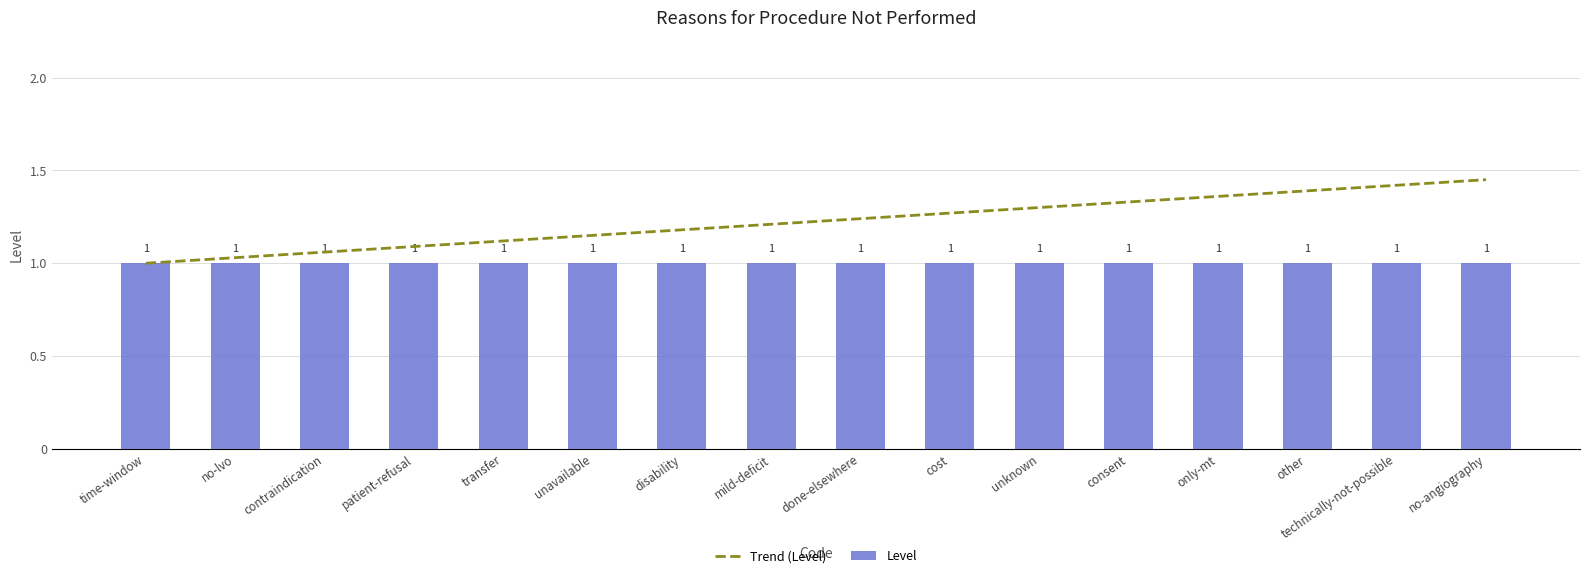

Reading left to right, what are all the values shown in this chart?

Trend (Level): 1.0	1.0	1.1	1.1	1.1	1.1	1.2	1.2	1.2	1.3	1.3	1.3	1.4	1.4	1.4	1.4
Level: 1.0	1.0	1.0	1.0	1.0	1.0	1.0	1.0	1.0	1.0	1.0	1.0	1.0	1.0	1.0	1.0